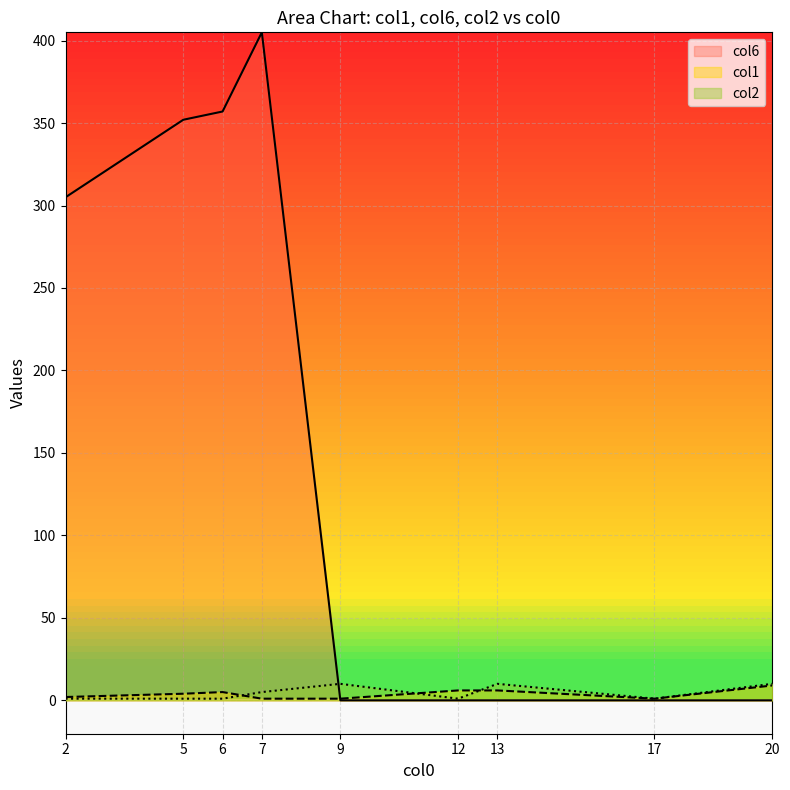

The value of col6 at 9 is -240. True or false?

False